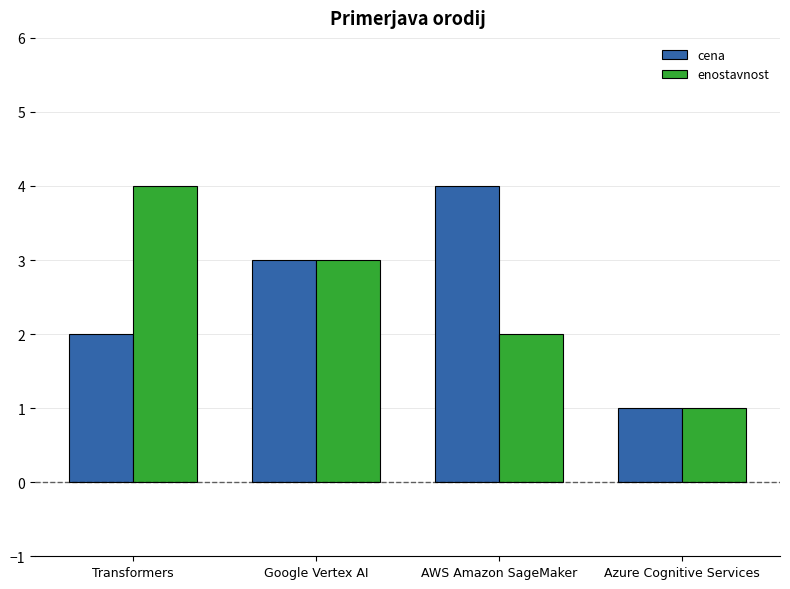

Reading left to right, extract all data points from this chart.

cena: Transformers=2	Google Vertex AI=3	AWS Amazon SageMaker=4	Azure Cognitive Services=1
enostavnost: Transformers=4	Google Vertex AI=3	AWS Amazon SageMaker=2	Azure Cognitive Services=1